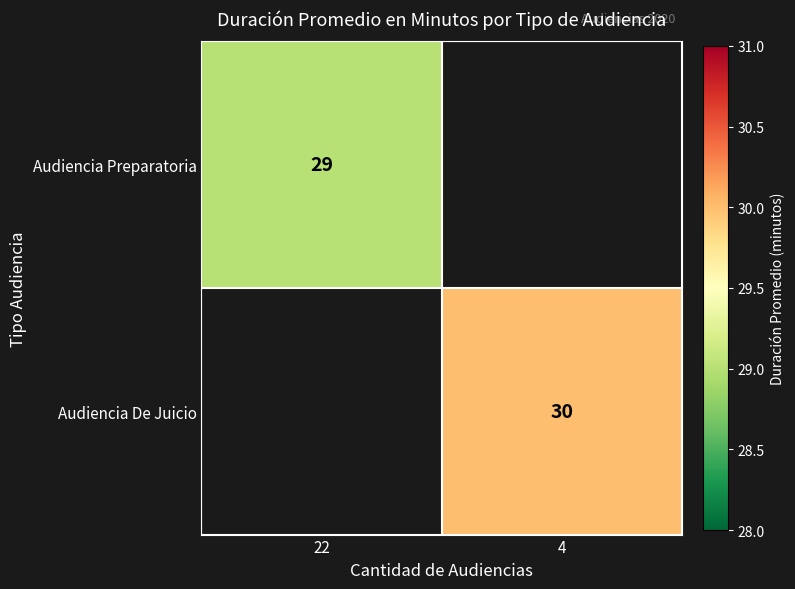

Which has a higher value, 22 or 4?

4